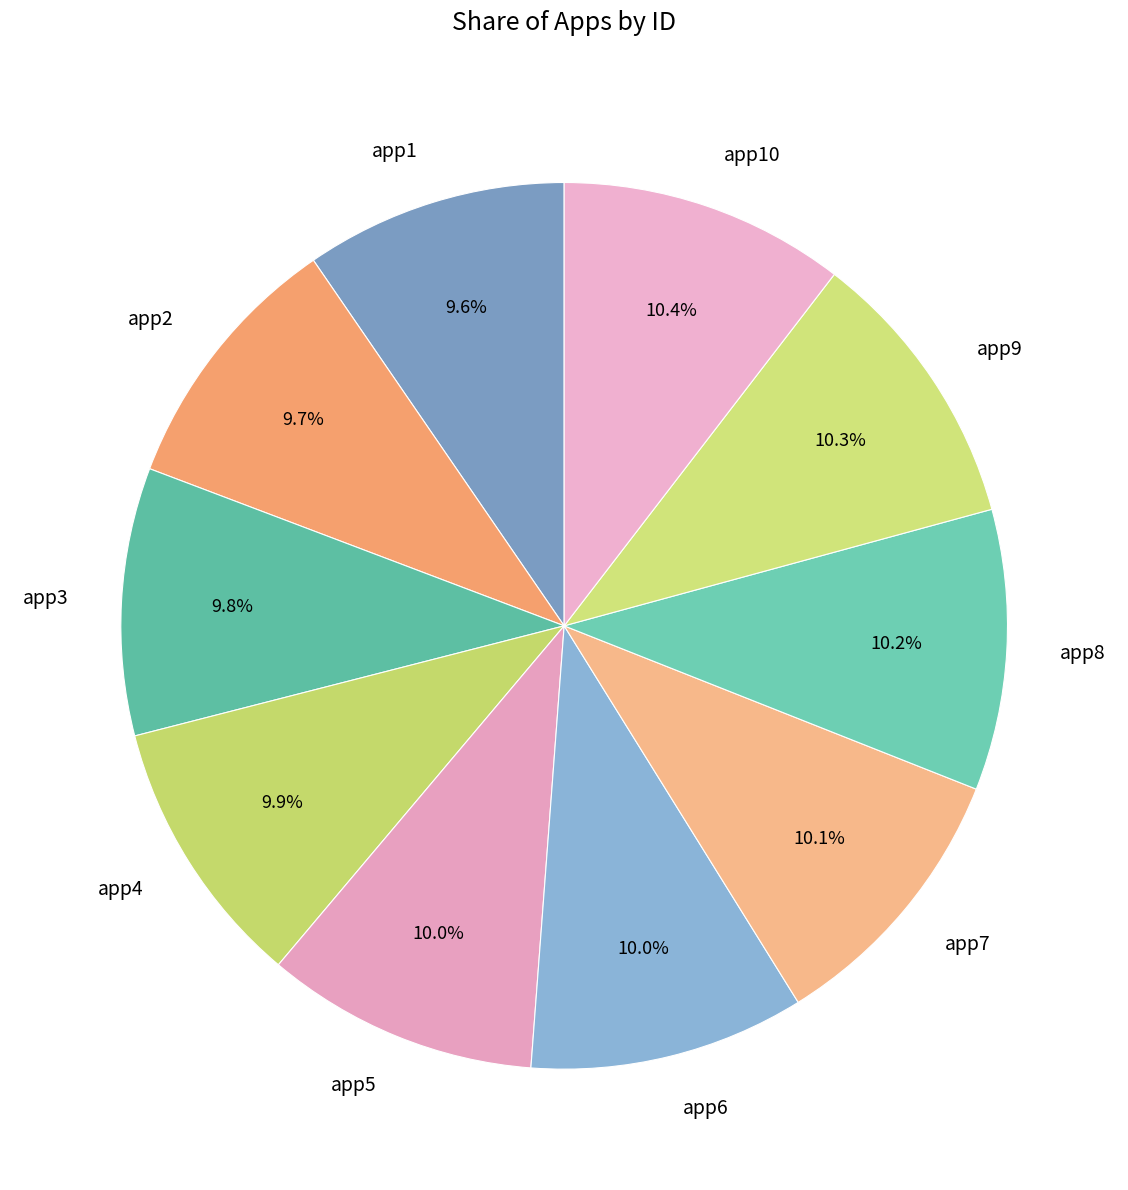

Which has a higher value, app10 or app4?

app10